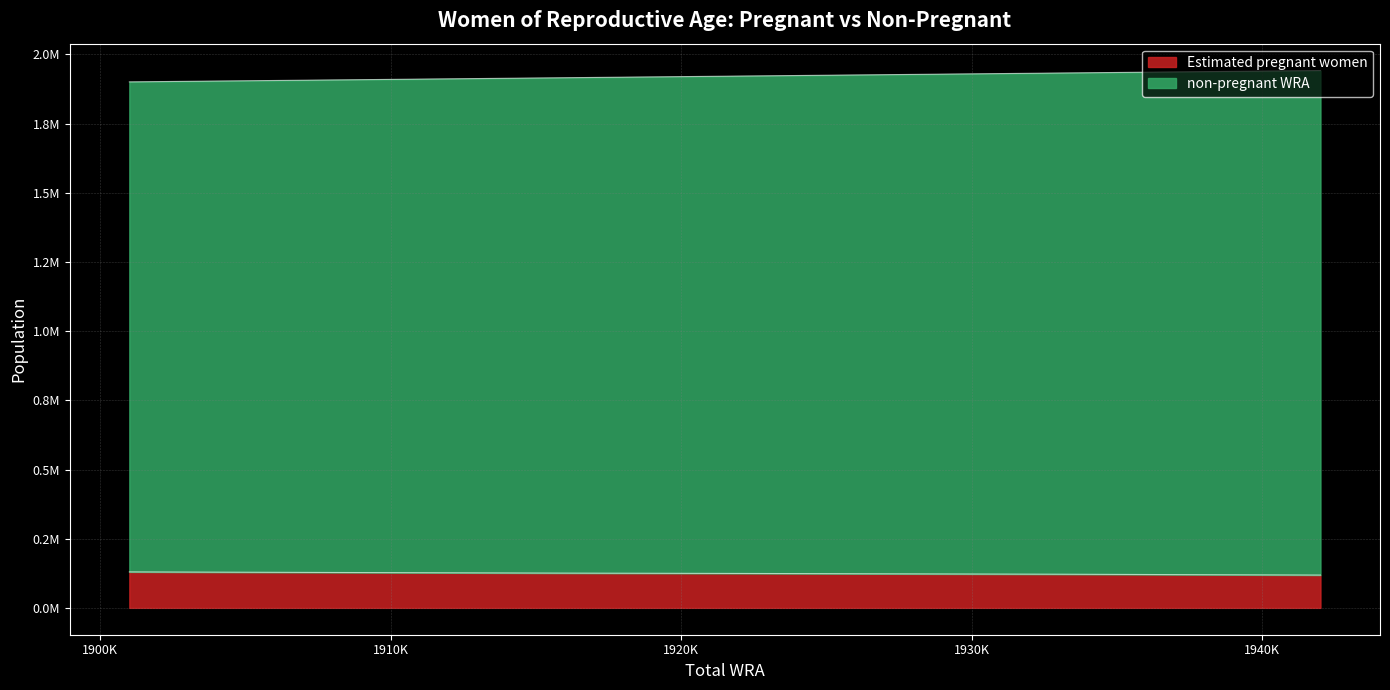

True or false: non-pregnant WRA and Estimated pregnant women intersect in this chart.

False